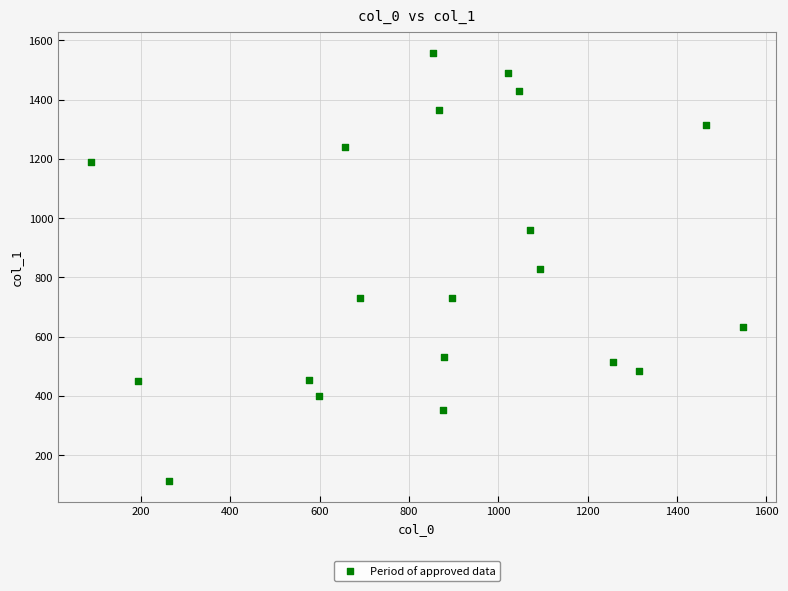

What is the range of X values (max minus min)?

1461